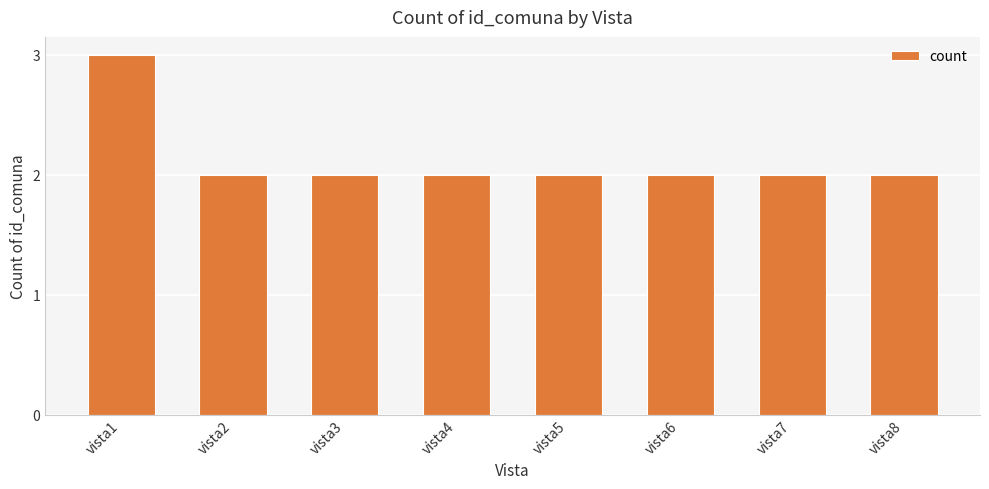

Approximately how many times larger is the value at vista7 compared to vista3?

1.0